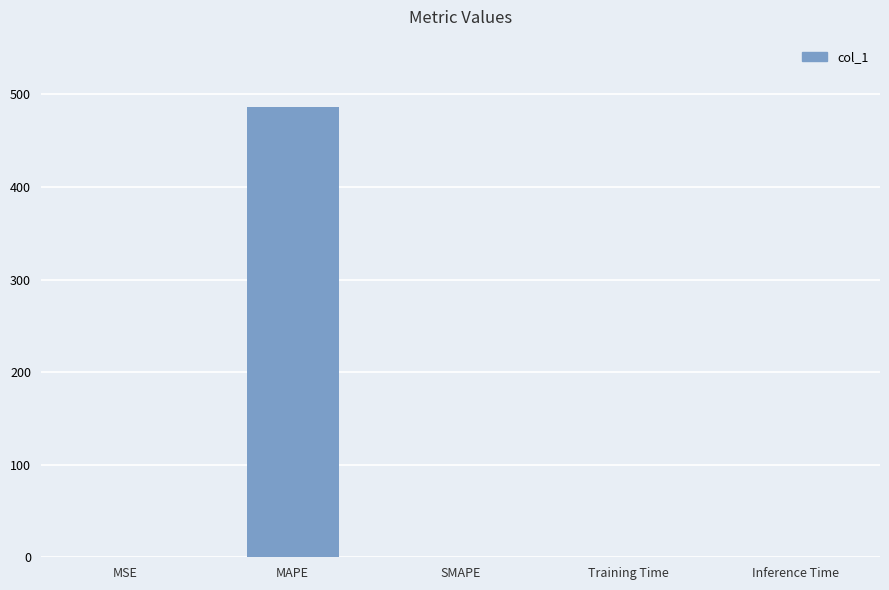

True or false: the data shows 182.6 at SMAPE.

False